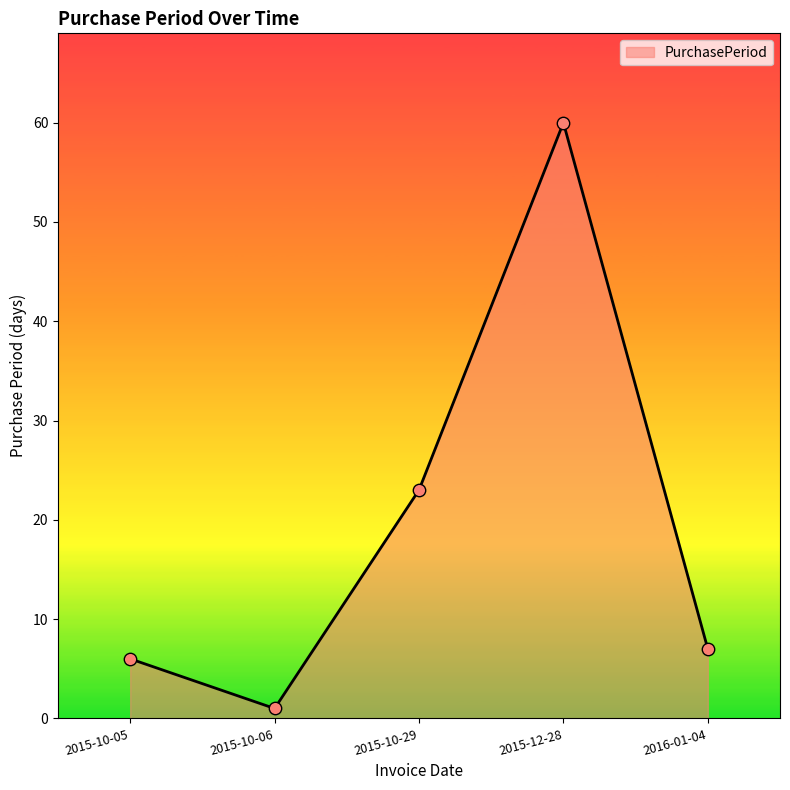

What is the change in value from 2015-10-06 to 2015-10-29?

+22